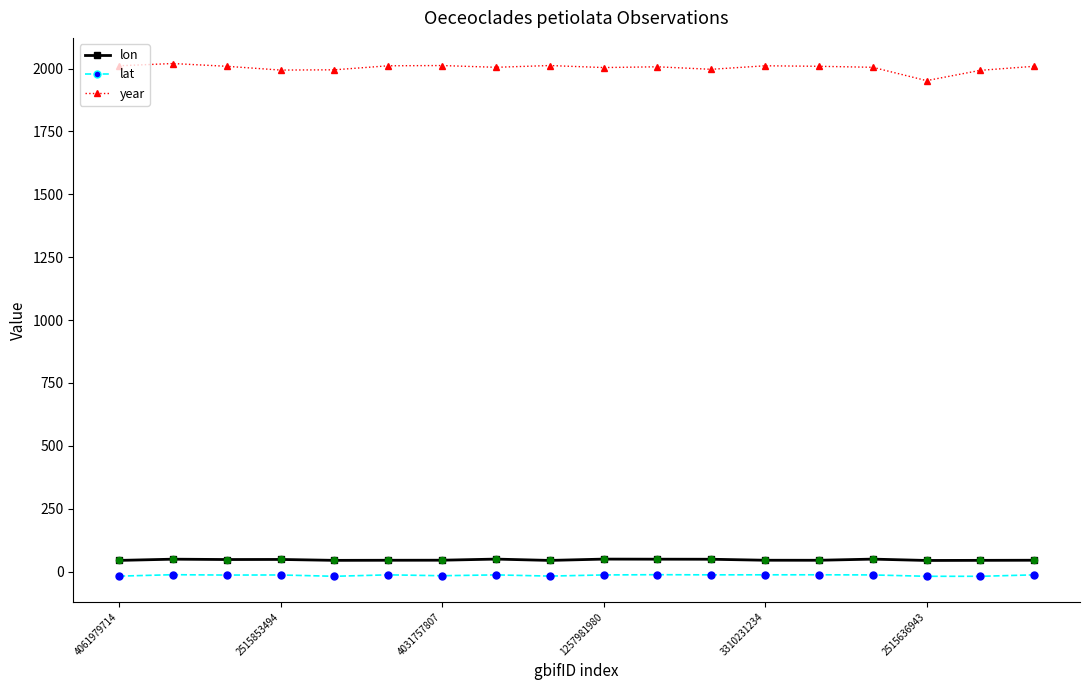

Which series has the largest total across all categories?

year